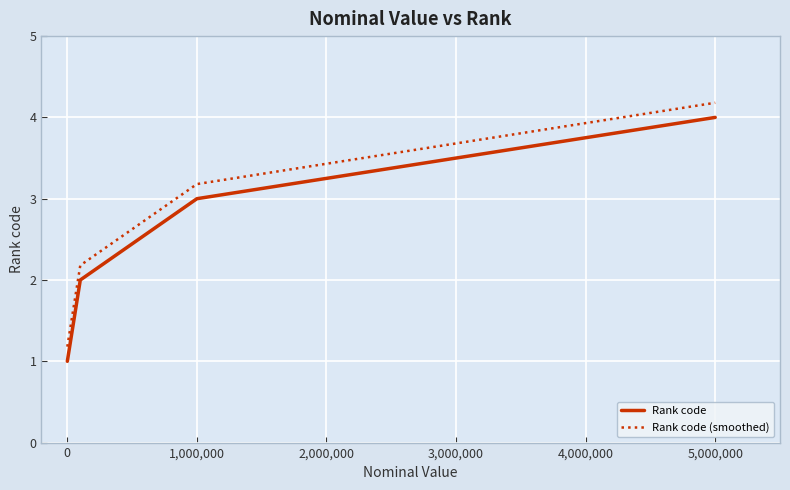

What is the difference between the second highest and minimum values in the Rank code series?

2.0